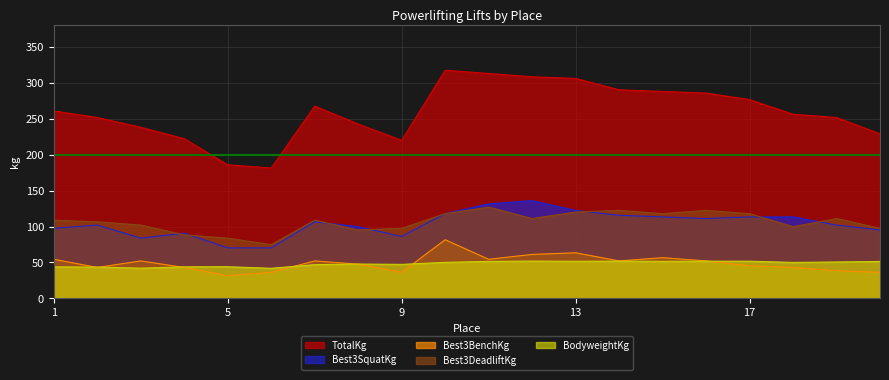

What is the total value across all series at 15?

627.7